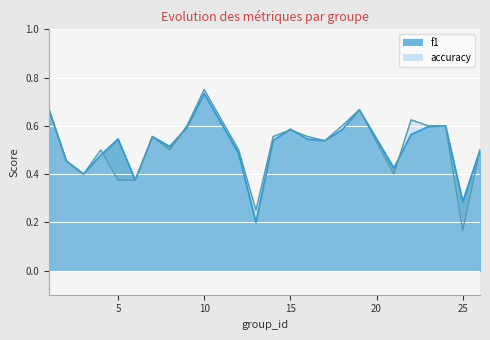

True or false: accuracy and f1 cross at least once.

True